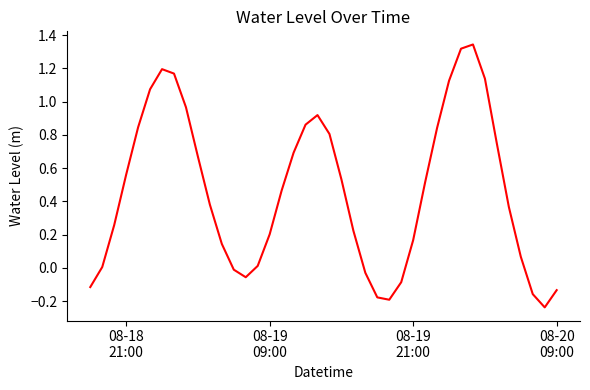

Does the chart display data point markers on the line(s)?

No